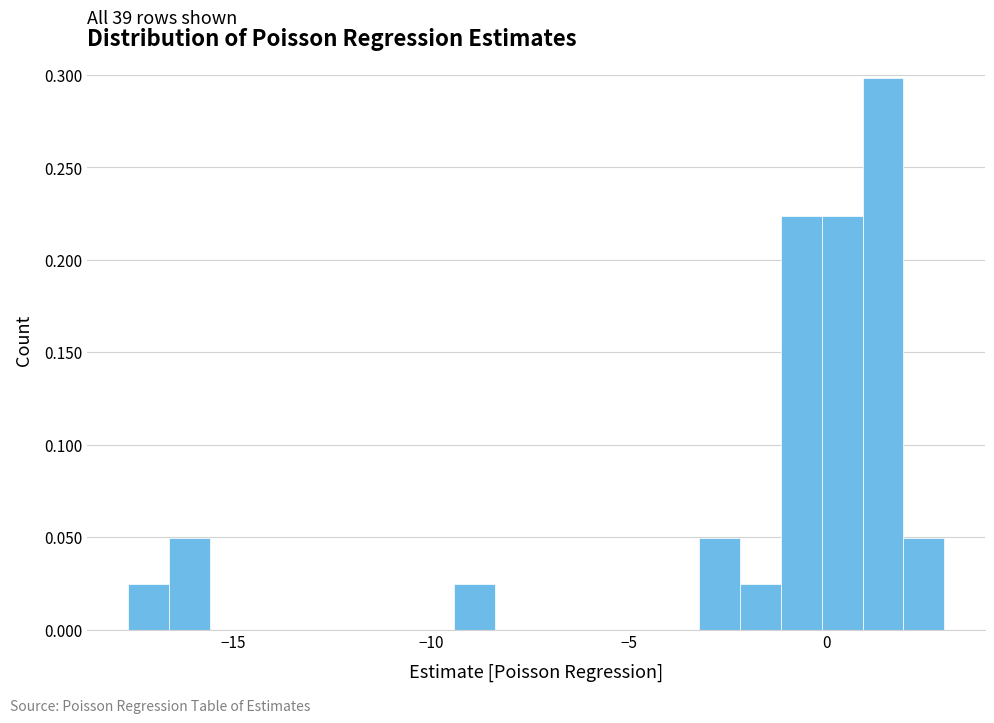

Around what value on the x-axis is the tallest bar? Give the approximate position of its centre, as read against the axis.

1.5